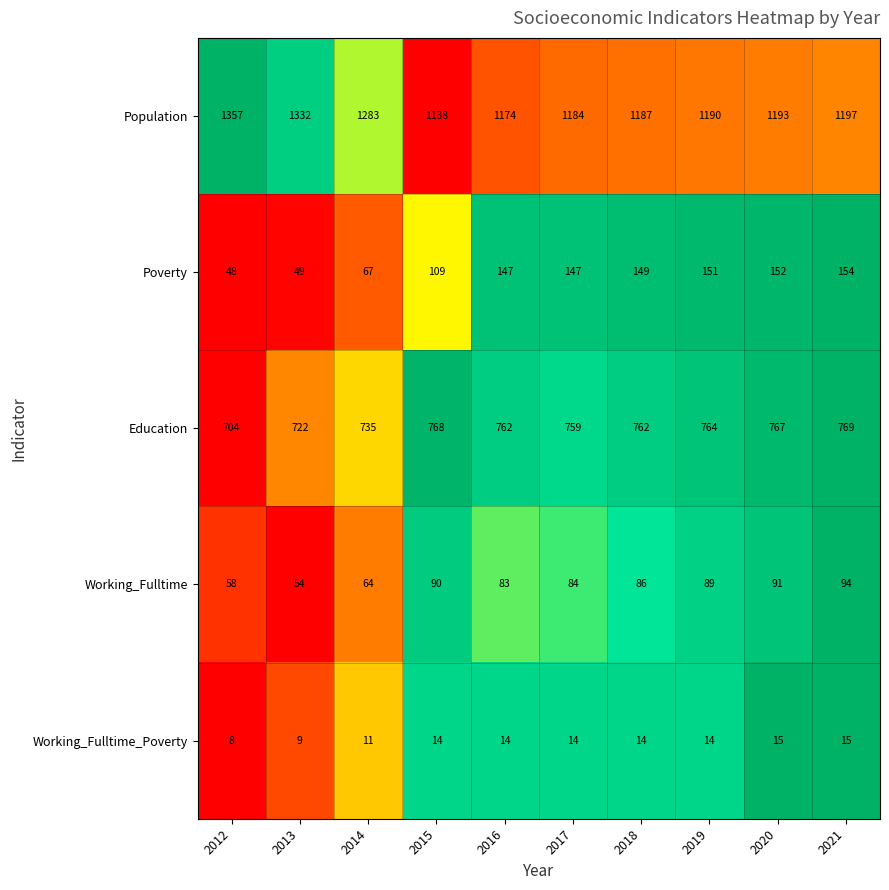

At which label is Population closest to 1247?

2014